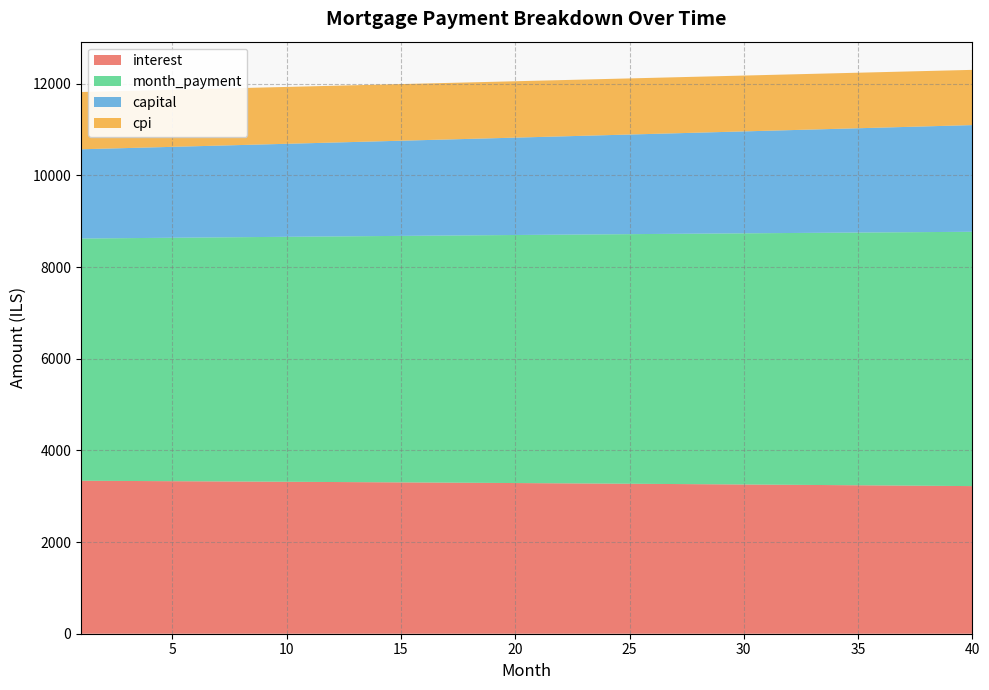

Reading left to right, what are all the values shown in this chart?

interest: 1=3337.5	2=3335.2	3=3332.8	4=3330.4	5=3328.0	6=3325.5	7=3323.0	8=3320.5	9=3318.0	10=3315.4	11=3312.7	12=3310.1	13=3307.4	14=3304.6	15=3301.9	16=3299.1	17=3296.2	18=3293.4	19=3290.4	20=3287.5	21=3284.5	22=3281.5	23=3278.4	24=3275.4	25=3272.2	26=3269.1	27=3265.9	28=3262.6	29=3259.4	30=3256.0	31=3252.7	32=3249.3	33=3245.9	34=3242.4	35=3238.9	36=3235.3	37=3231.8	38=3228.1	39=3224.5	40=3220.8
month_payment: 1=5285.0	2=5291.6	3=5298.2	4=5304.8	5=5311.4	6=5318.1	7=5324.7	8=5331.4	9=5338.0	10=5344.7	11=5351.4	12=5358.1	13=5364.8	14=5371.5	15=5378.2	16=5384.9	17=5391.7	18=5398.4	19=5405.2	20=5411.9	21=5418.7	22=5425.4	23=5432.2	24=5439.0	25=5445.8	26=5452.6	27=5459.4	28=5466.3	29=5473.1	30=5479.9	31=5486.8	32=5493.6	33=5500.5	34=5507.4	35=5514.3	36=5521.2	37=5528.1	38=5535.0	39=5541.9	40=5548.8
capital: 1=1947.5	2=1956.4	3=1965.4	4=1974.4	5=1983.4	6=1992.5	7=2001.7	8=2010.9	9=2020.1	10=2029.4	11=2038.7	12=2048.0	13=2057.4	14=2066.9	15=2076.3	16=2085.9	17=2095.4	18=2105.0	19=2114.7	20=2124.4	21=2134.2	22=2143.9	23=2153.8	24=2163.7	25=2173.6	26=2183.6	27=2193.6	28=2203.6	29=2213.7	30=2223.9	31=2234.1	32=2244.4	33=2254.6	34=2265.0	35=2275.4	36=2285.8	37=2296.3	38=2306.8	39=2317.4	40=2328.1
cpi: 1=1249.1	2=1248.2	3=1247.3	4=1246.4	5=1245.5	6=1244.6	7=1243.6	8=1242.7	9=1241.7	10=1240.7	11=1239.7	12=1238.7	13=1237.7	14=1236.7	15=1235.6	16=1234.5	17=1233.5	18=1232.4	19=1231.3	20=1230.2	21=1229.0	22=1227.9	23=1226.7	24=1225.6	25=1224.4	26=1223.2	27=1222.0	28=1220.7	29=1219.5	30=1218.2	31=1217.0	32=1215.7	33=1214.4	34=1213.1	35=1211.7	36=1210.4	37=1209.0	38=1207.7	39=1206.3	40=1204.9